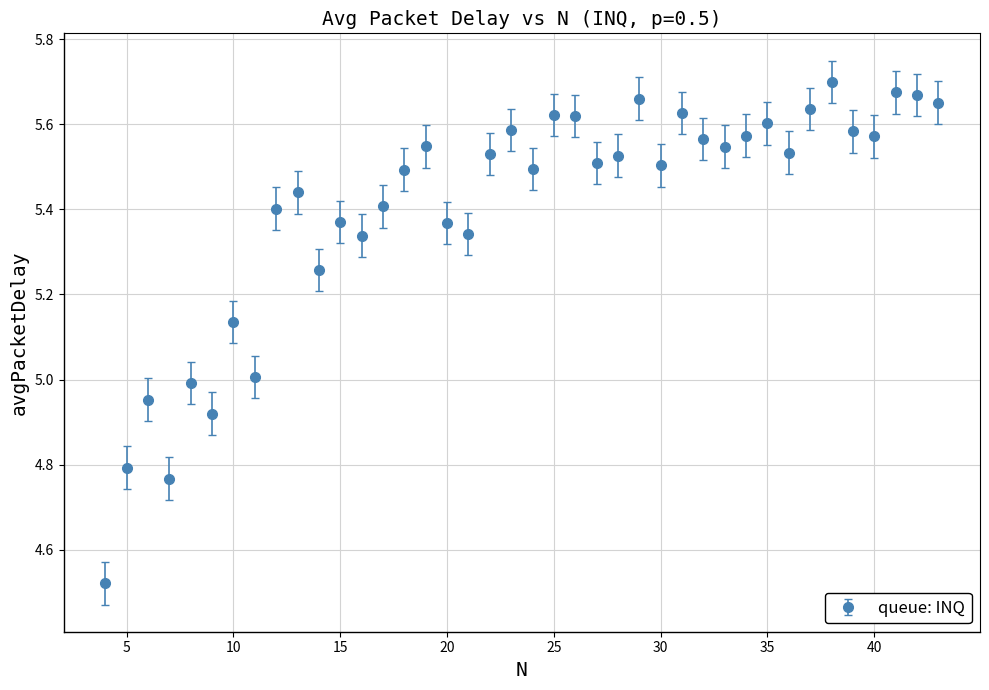

What is the difference between the maximum and minimum values?

1.2